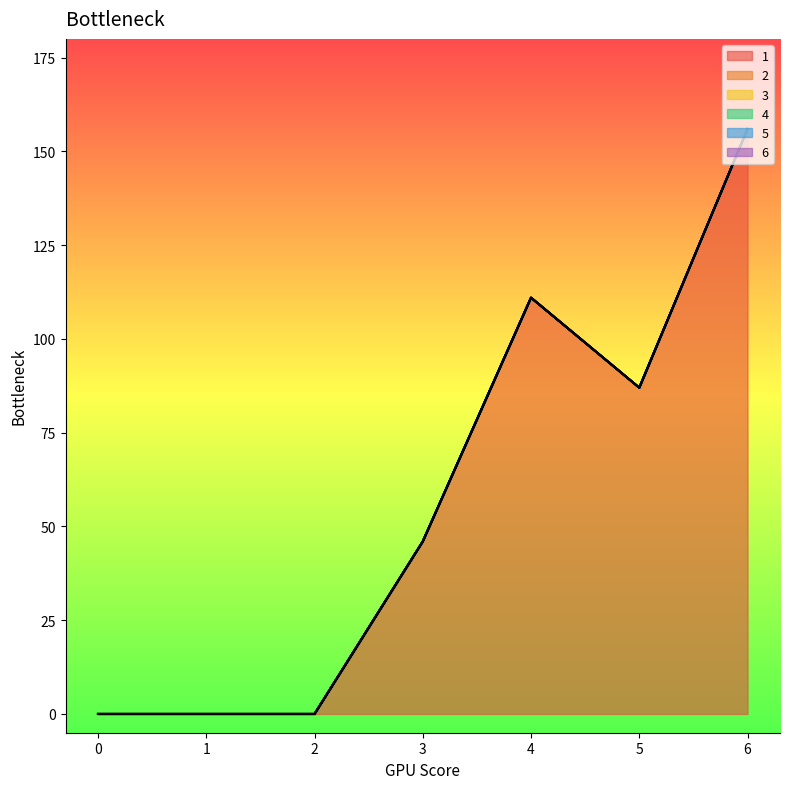

Which series changed the most between 3 and 6?

1